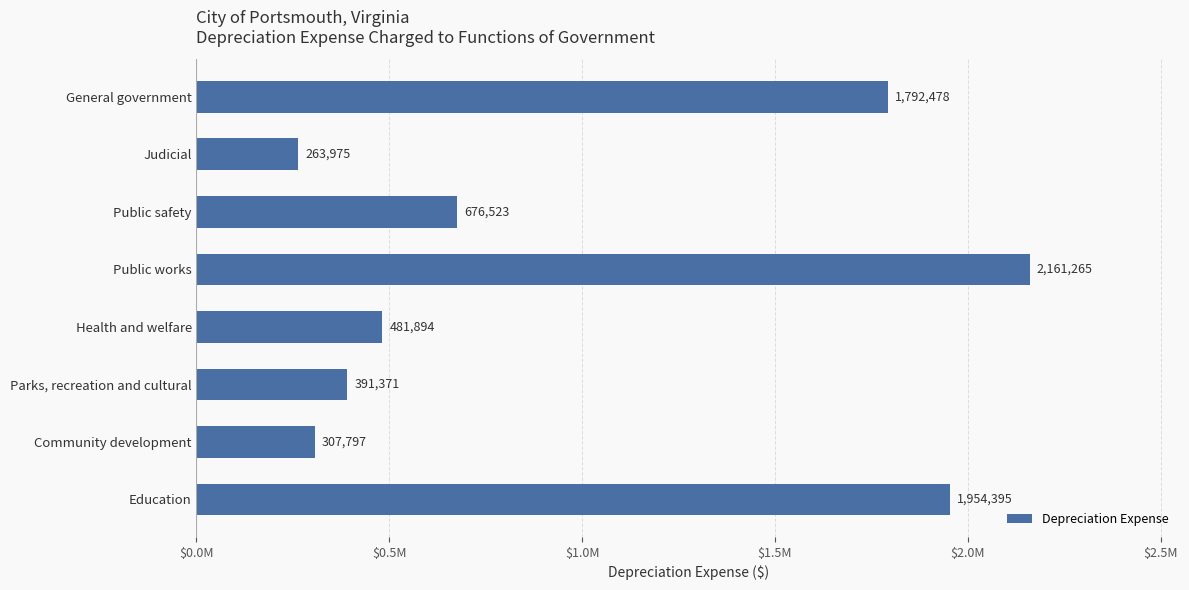

Are the bars horizontal?

Yes